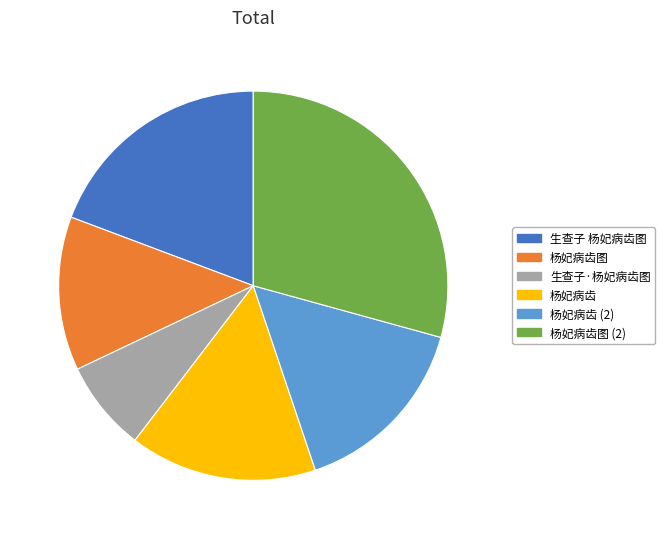

Which slice is the largest?

杨妃病齿图 (2)